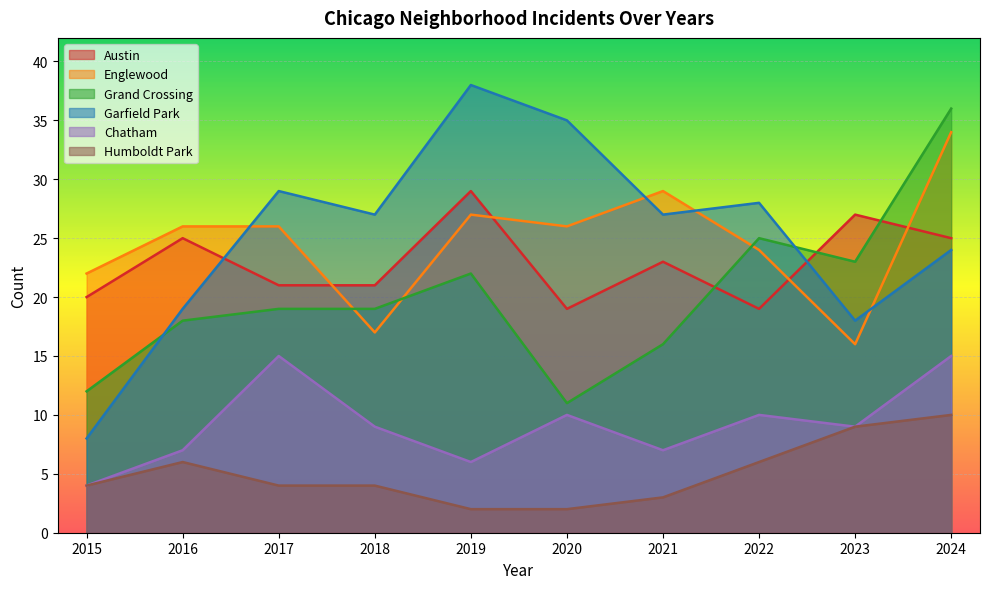

True or false: Grand Crossing and Humboldt Park cross at least once.

False